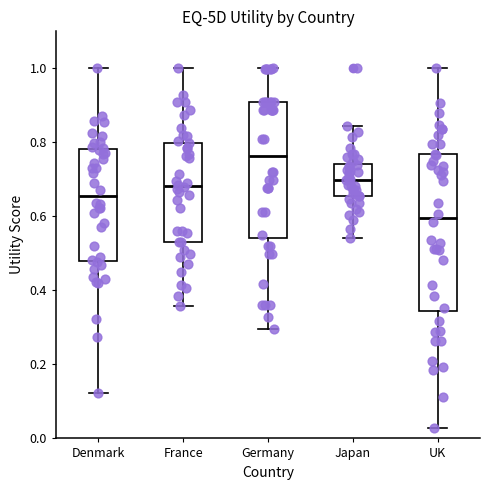

Reading left to right, transcribe this box plot: for each box, give where its median line is, the range the box spans, and where its two whiskers end, as read against the y-axis. The values are not printed on the chart, so give them approximately, as read against the axis.

Denmark: median 0.66, box 0.48 to 0.78, whiskers 0.12 to 1.00
France: median 0.68, box 0.54 to 0.80, whiskers 0.36 to 1.00
Germany: median 0.76, box 0.54 to 0.90, whiskers 0.30 to 1.00
Japan: median 0.70, box 0.66 to 0.74, whiskers 0.54 to 0.84
UK: median 0.60, box 0.34 to 0.76, whiskers 0.02 to 1.00